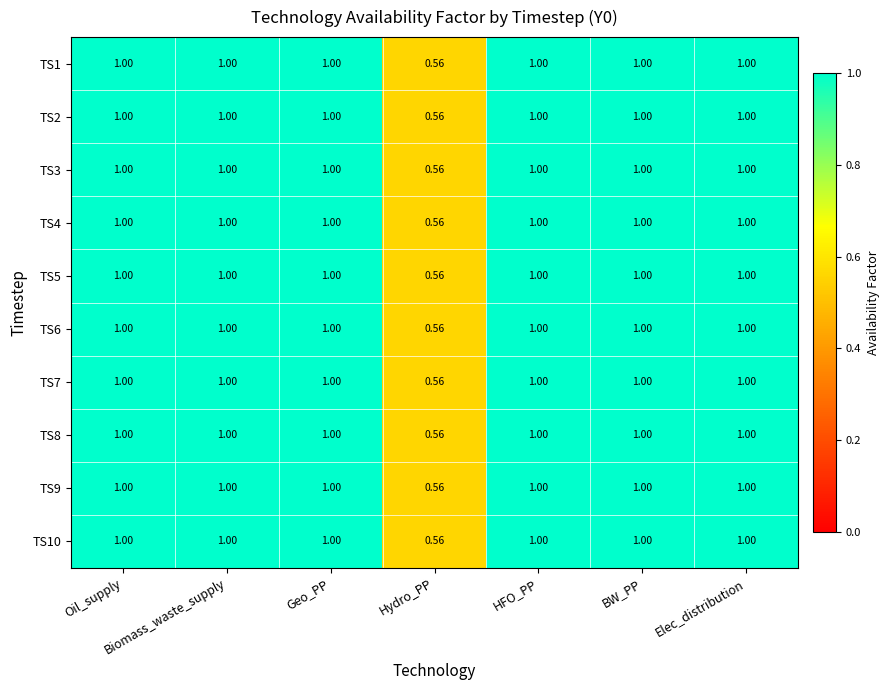

At which label is TS9 closest to 0?

Hydro_PP